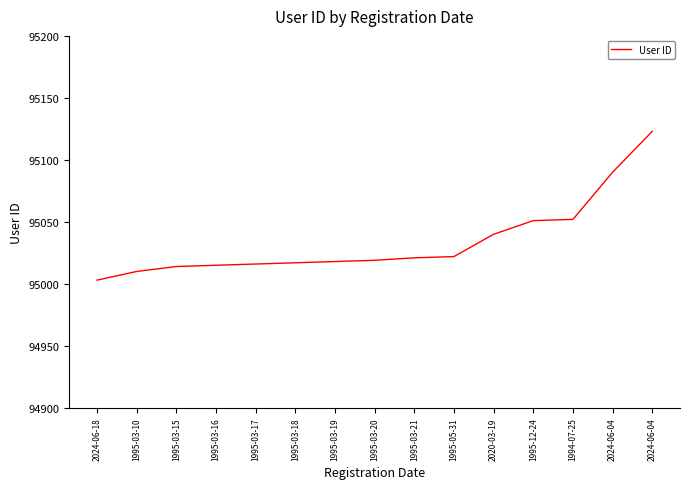

What is the value of the 12th point from the left?

95051